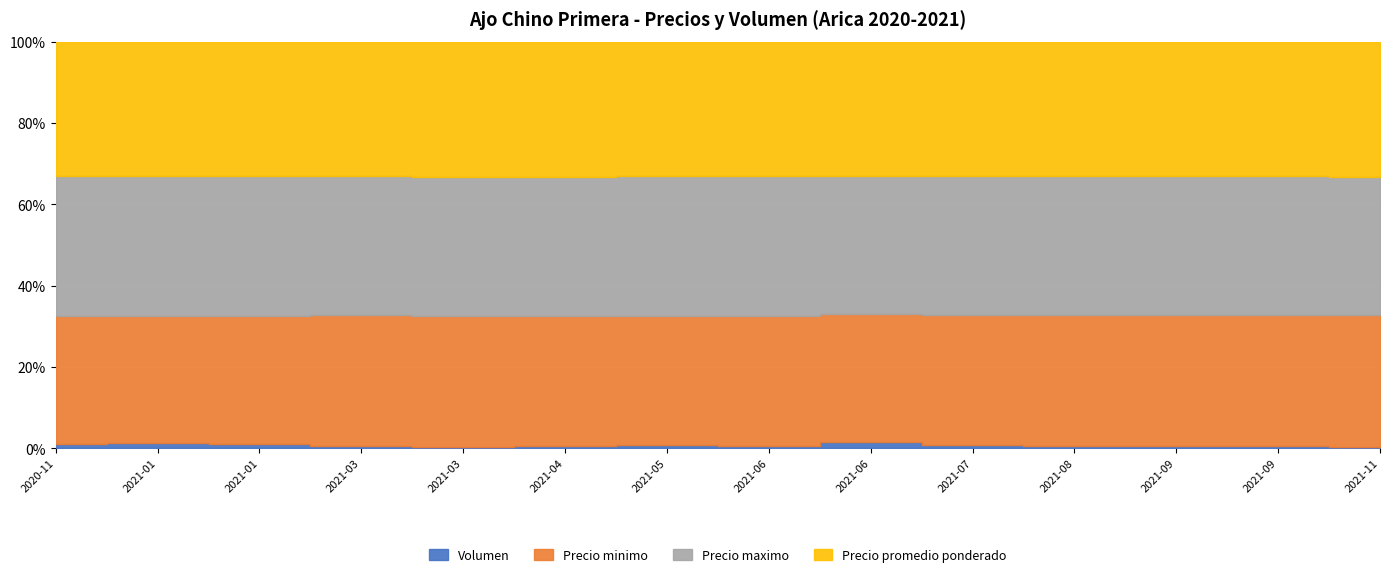

How many distinct data groups are displayed?

4